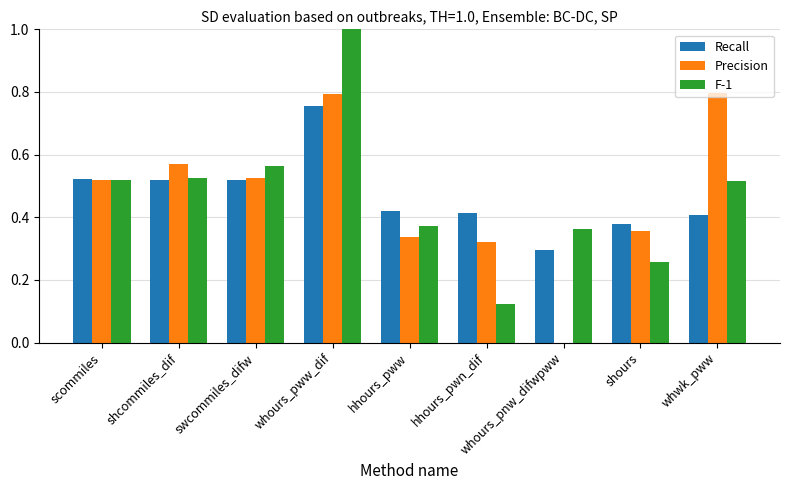

The F-1 series shows 0.4 at whours_pnw_difwpww. True or false?

True